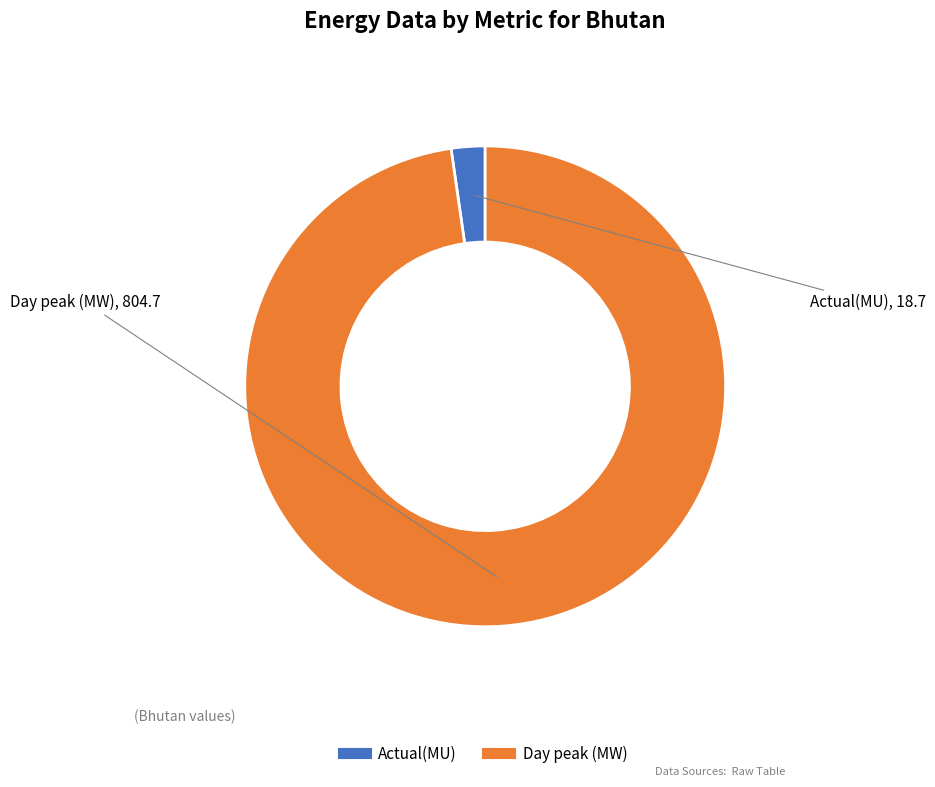

Which slice represents more than half of the pie?

Day peak (MW)